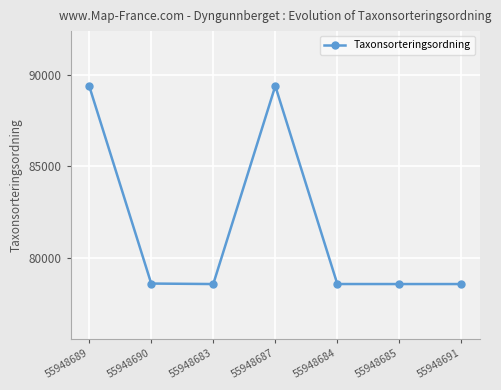

Is it true that the value at 55948691 is 78569?

True